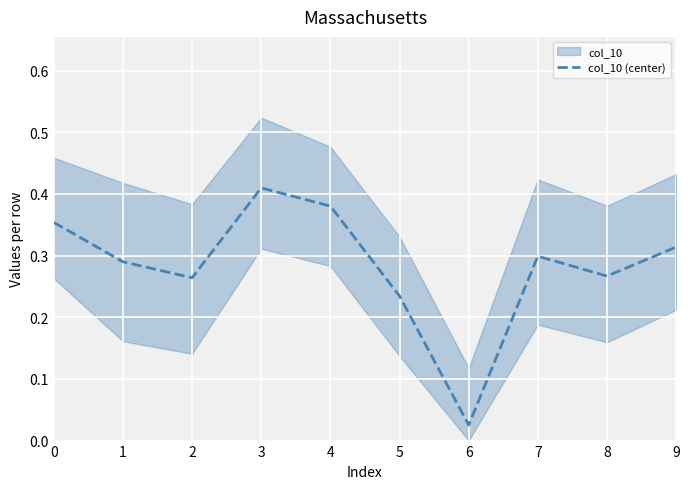

List the labels in order of value, smallest first.

6, 5, 2, 8, 1, 7, 9, 0, 4, 3